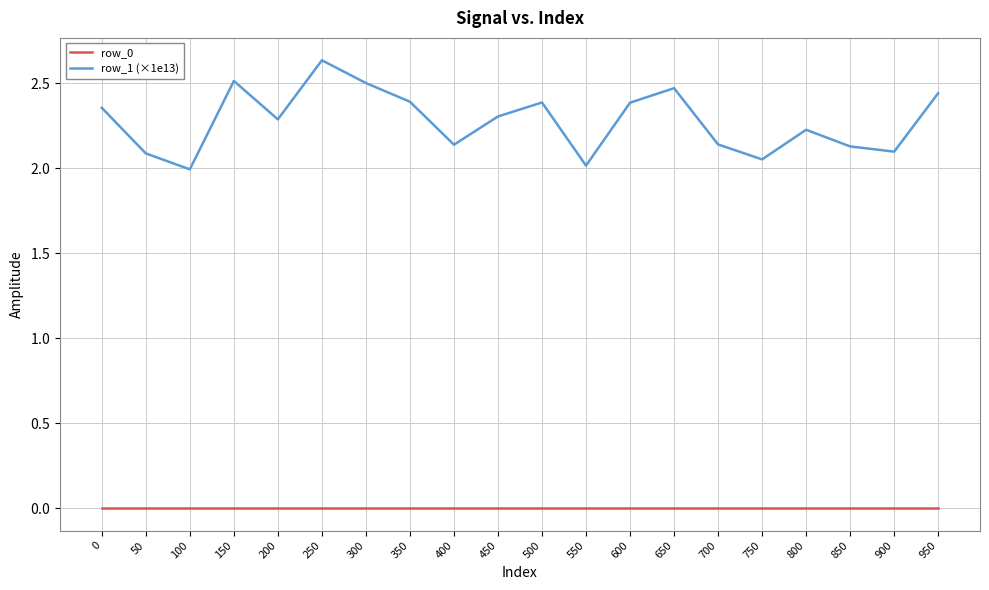

Which series has the widest spread of values?

row_1 (×1e13)